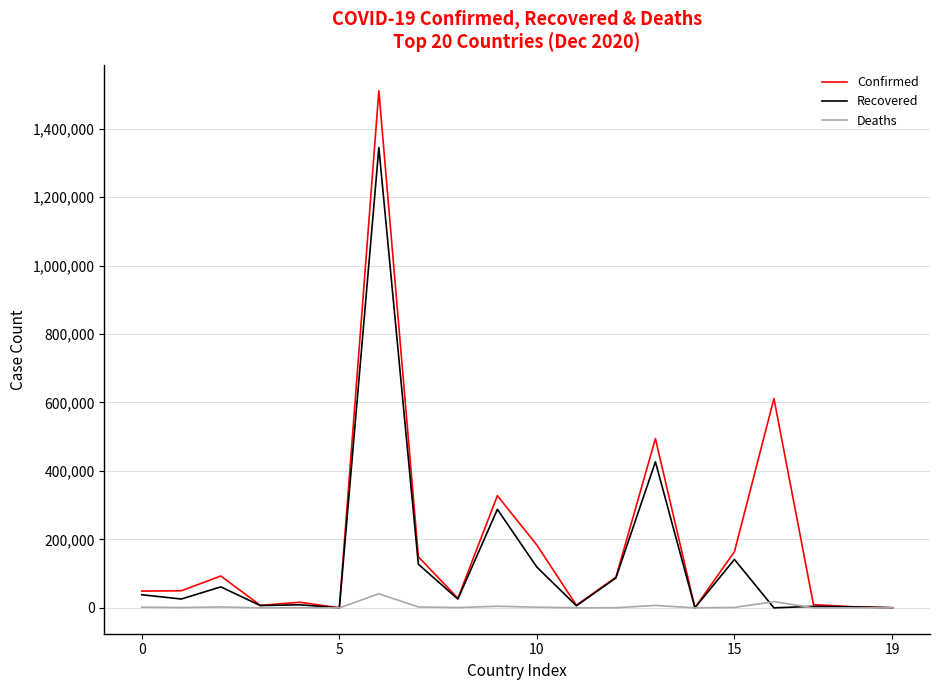

How many values in the Confirmed series are below 50000?

10